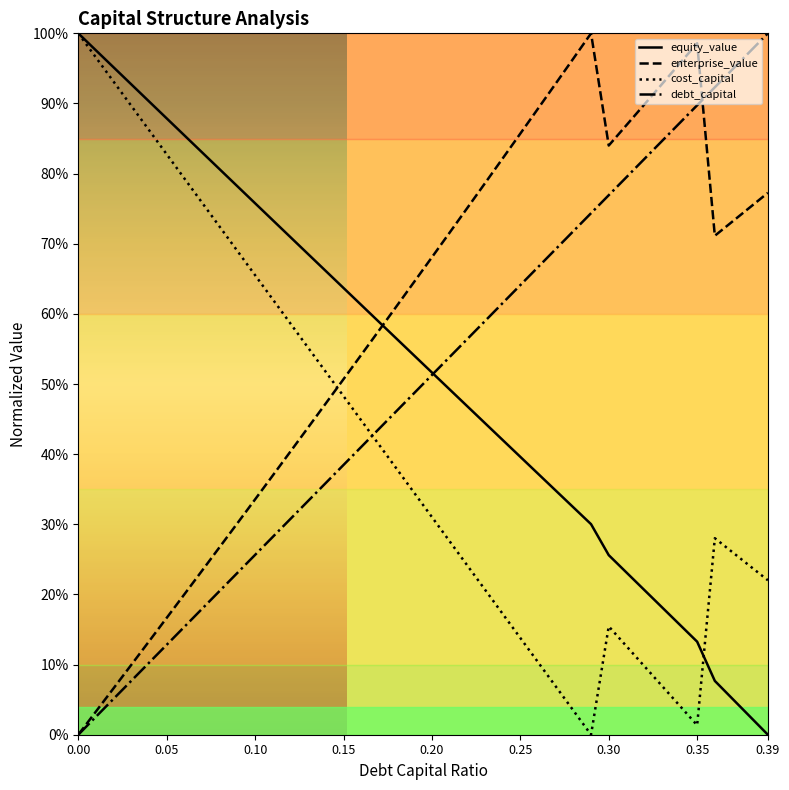

Does the chart display data point markers on the line(s)?

No